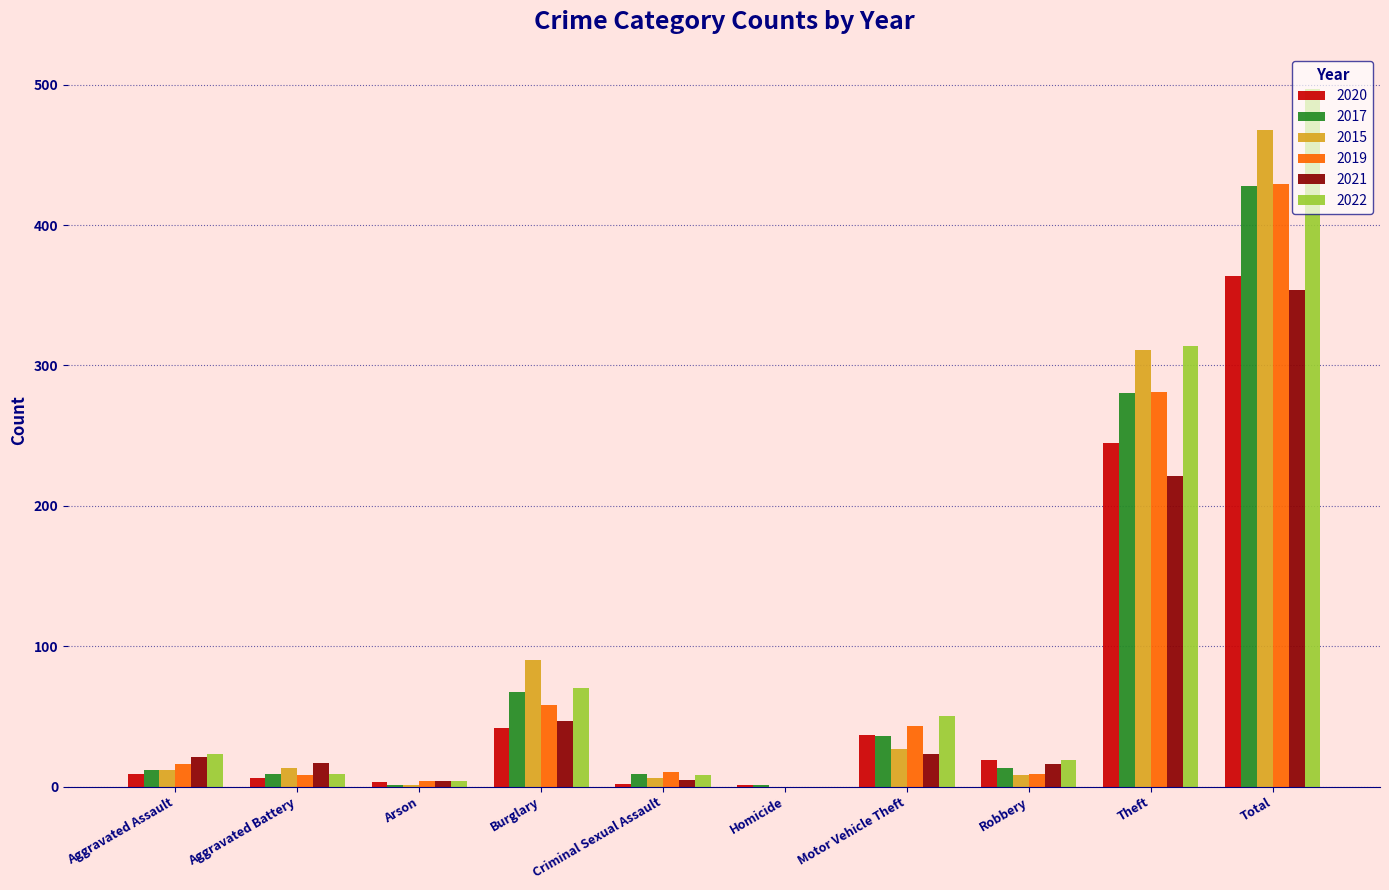

True or false: 2022 has a value of 314 at Theft.

True